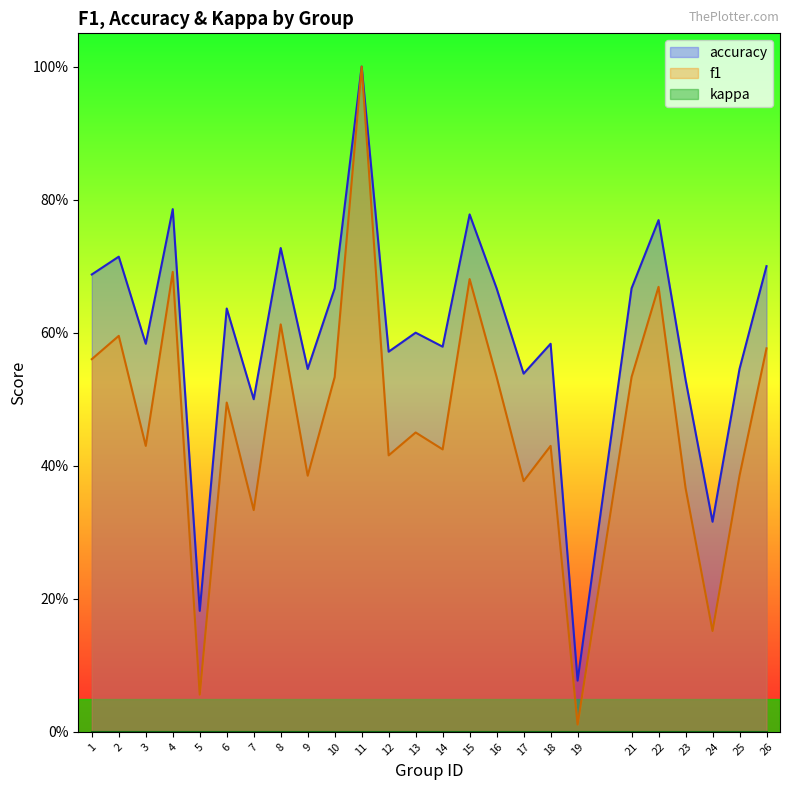

True or false: f1 and accuracy cross at least once.

False